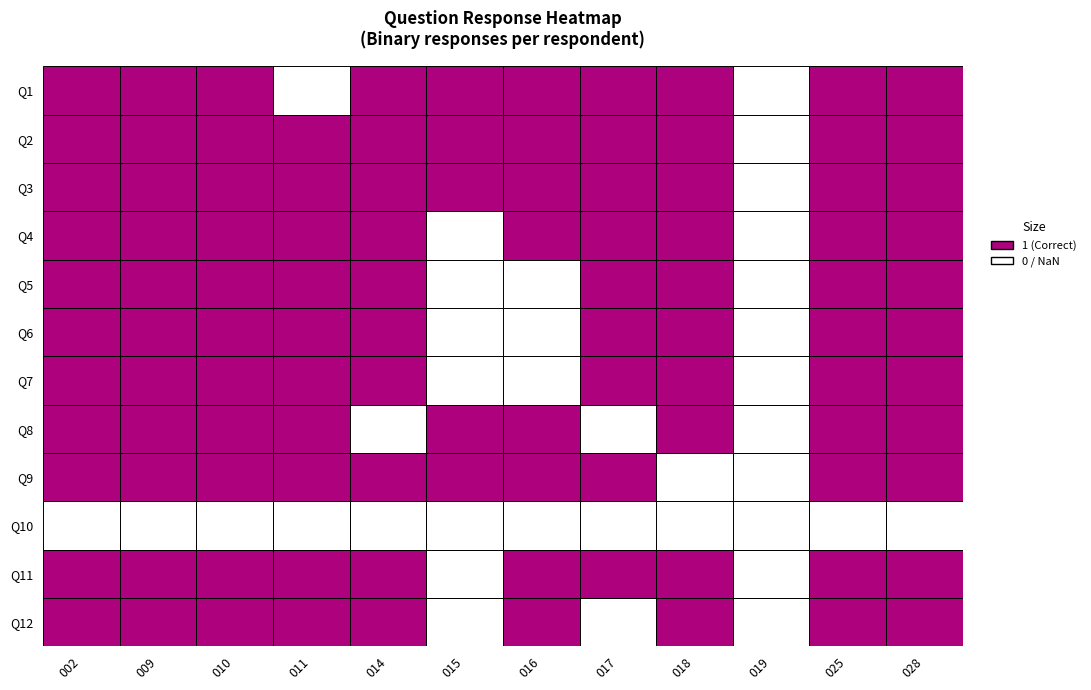

Reading left to right, extract all data points from this chart.

Q1: 1	1	1	0	1	1	1	1	1	0	1	1
Q2: 1	1	1	1	1	1	1	1	1	0	1	1
Q3: 1	1	1	1	1	1	1	1	1	0	1	1
Q4: 1	1	1	1	1	0	1	1	1	0	1	1
Q5: 1	1	1	1	1	0	0	1	1	0	1	1
Q6: 1	1	1	1	1	0	0	1	1	0	1	1
Q7: 1	1	1	1	1	0	0	1	1	0	1	1
Q8: 1	1	1	1	0	1	1	0	1	0	1	1
Q9: 1	1	1	1	1	1	1	1	0	0	1	1
Q10: 0	0	0	0	0	0	0	0	0	0	0	0
Q11: 1	1	1	1	1	0	1	1	1	0	1	1
Q12: 1	1	1	1	1	0	1	0	1	0	1	1